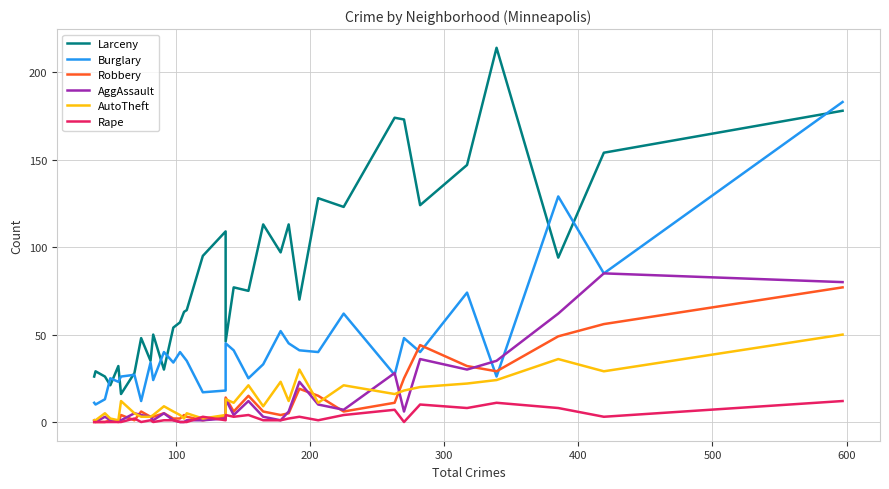

In AggAssault, how many points are lower than both neighbors (excluding endpoints)?

7